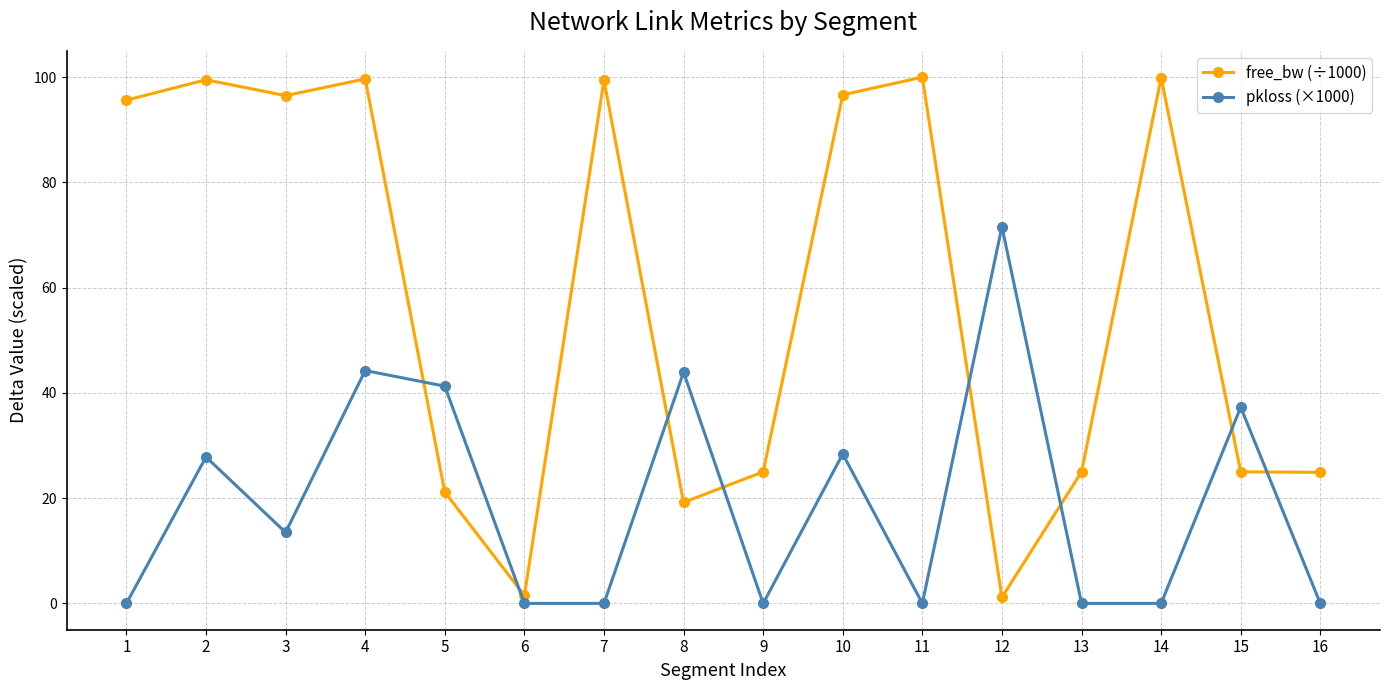

Is the value of free_bw (÷1000) at 3 greater than the value of pkloss (×1000) at 8?

Yes